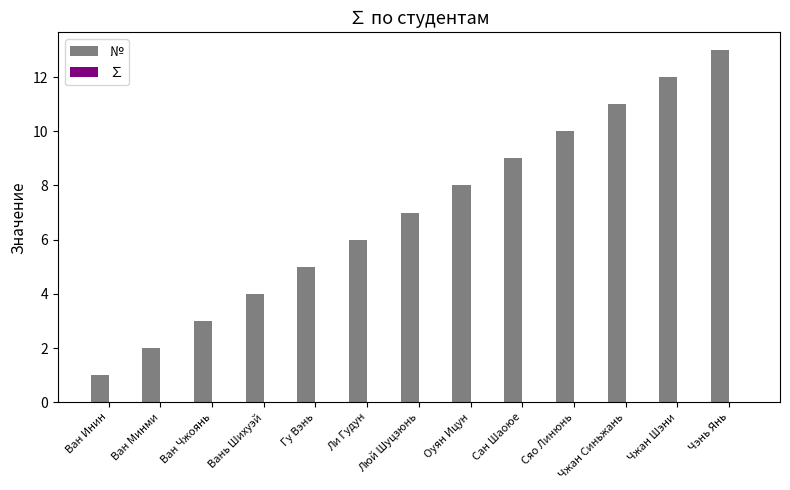

What is the difference between the values at Люй Шуцзюнь and Ван Чжоянь?

4